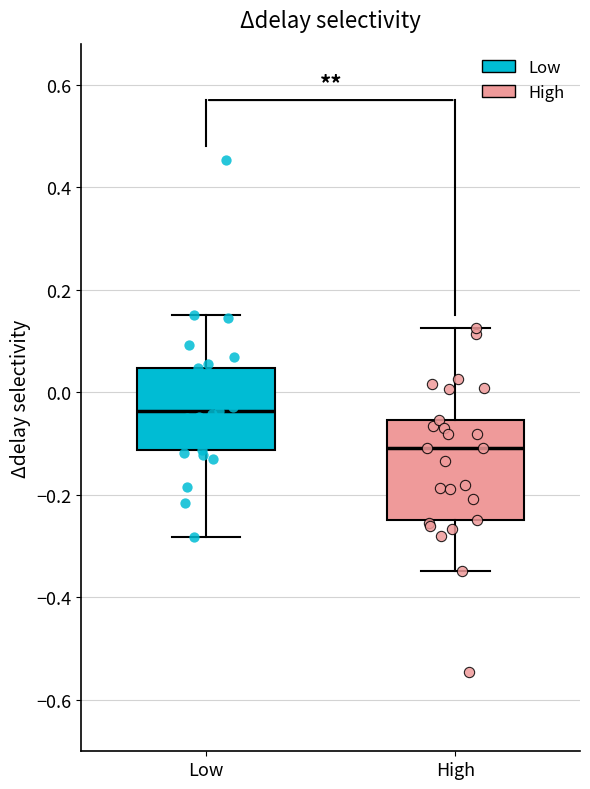

Which box has the highest median line?

Low